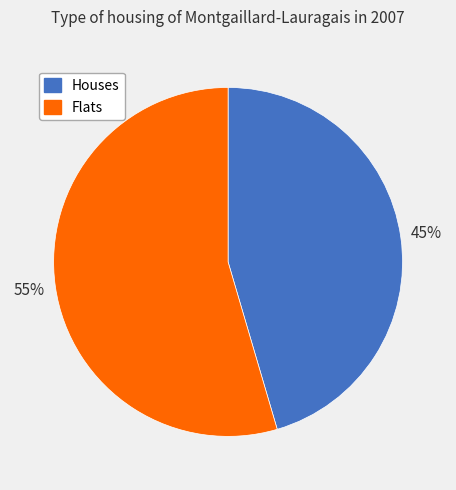

Which slice is the largest?

Flats